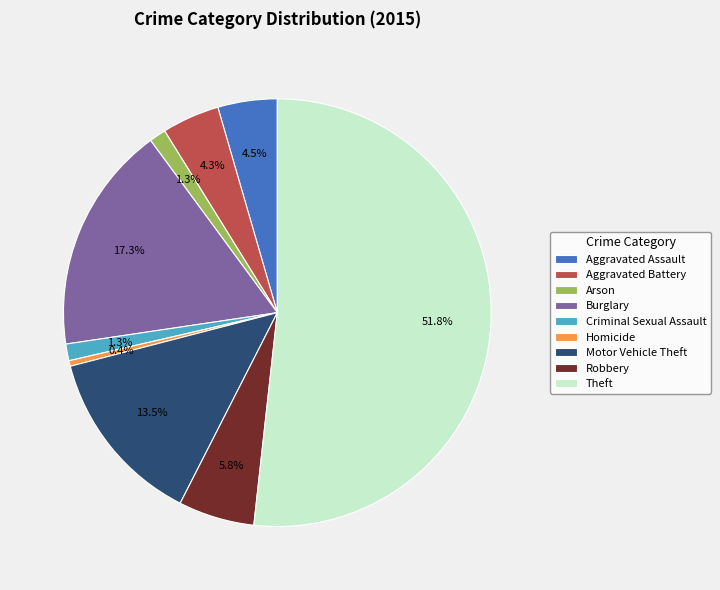

How many segments does this pie chart have?

9